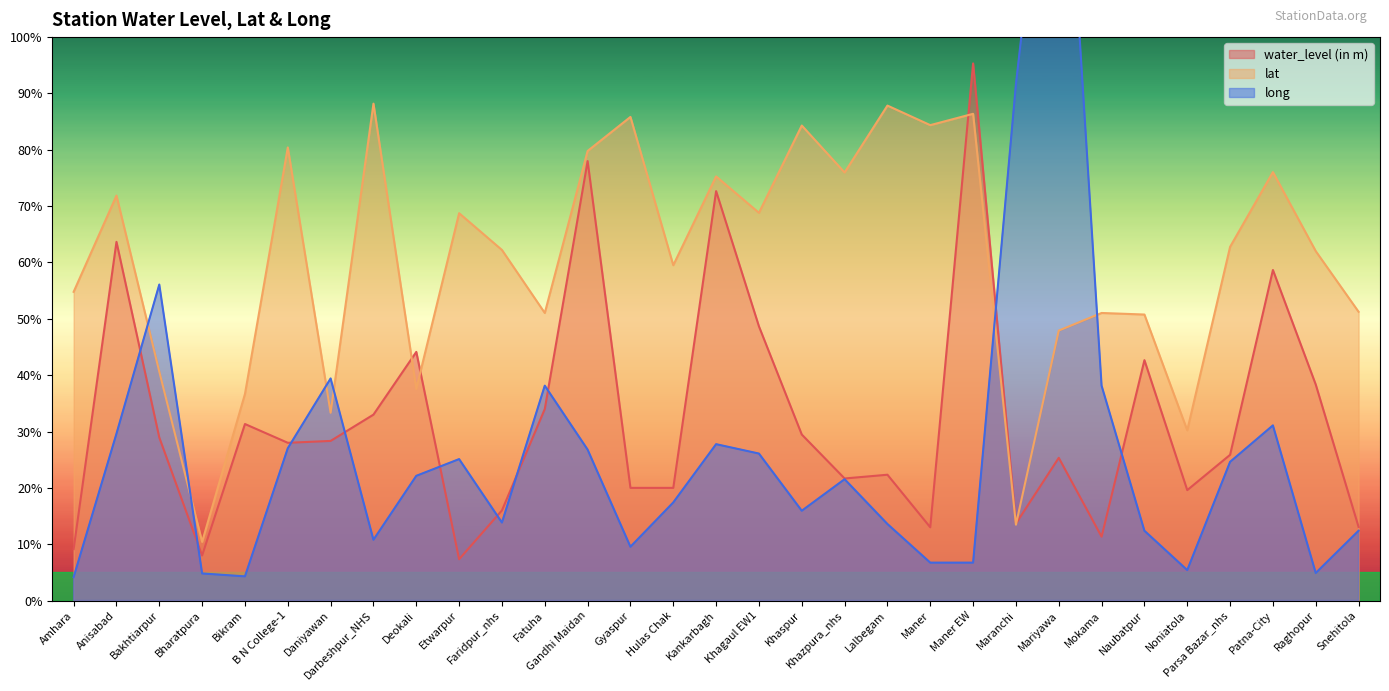

How many values in the water_level (in m) series are below 28?

15